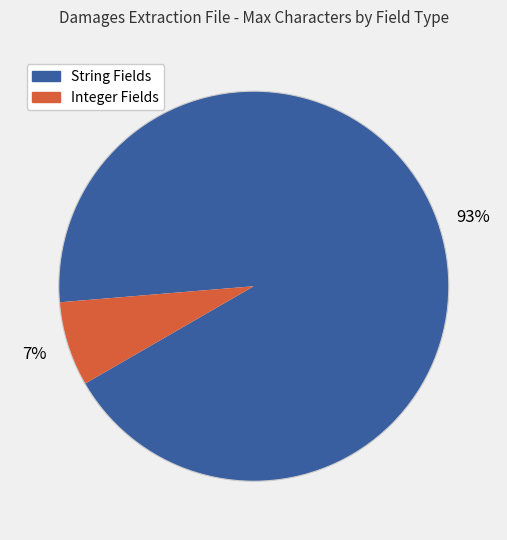

Is there any slice that represents more than half of the pie?

Yes